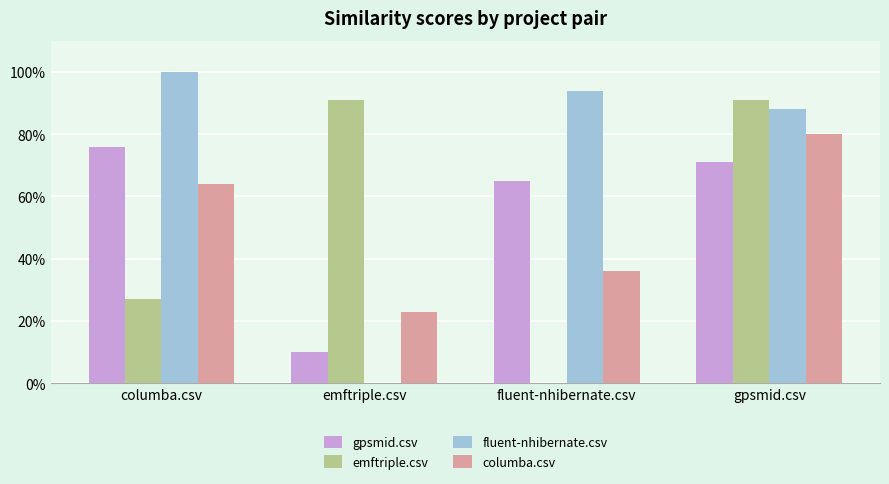

What are all the series names shown in the legend?

gpsmid.csv, emftriple.csv, fluent-nhibernate.csv, columba.csv